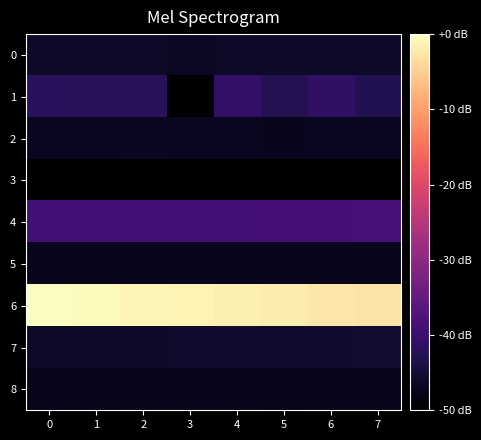

Reading right to left, extract all data points from this chart.

0: 7=-46.1	6=-46.1	5=-46.1	4=-46.1	3=-46.5	2=-46.2	1=-46.1	0=-46.1
1: 7=-42.9	6=-41.2	5=-42.6	4=-40.9	3=-49.8	2=-42.1	1=-42.0	0=-41.9
2: 7=-47.0	6=-47.0	5=-47.1	4=-46.9	3=-47.0	2=-46.8	1=-47.0	0=-47.0
3: 7=-49.8	6=-49.8	5=-49.9	4=-49.9	3=-49.9	2=-49.9	1=-50.0	0=-50.0
4: 7=-38.6	6=-38.7	5=-38.8	4=-38.9	3=-39.0	2=-39.1	1=-39.1	0=-39.2
5: 7=-47.1	6=-47.1	5=-47.1	4=-47.1	3=-47.1	2=-47.1	1=-47.1	0=-47.1
6: 7=-2.9	6=-2.5	5=-1.9	4=-1.5	3=-1.0	2=-0.8	1=-0.6	0=0.0
7: 7=-45.5	6=-45.6	5=-45.8	4=-45.5	3=-45.9	2=-46.2	1=-46.0	0=-46.2
8: 7=-47.4	6=-47.3	5=-47.5	4=-47.3	3=-47.3	2=-47.4	1=-47.5	0=-47.5